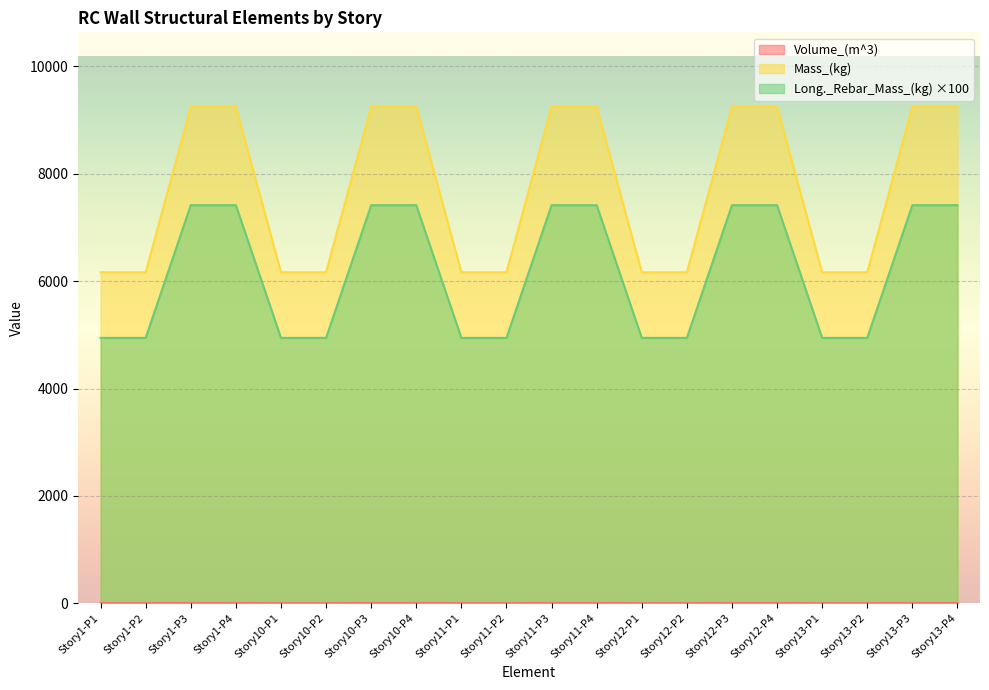

How many values in the Long._Rebar_Mass_(kg) series are below 7415?

10